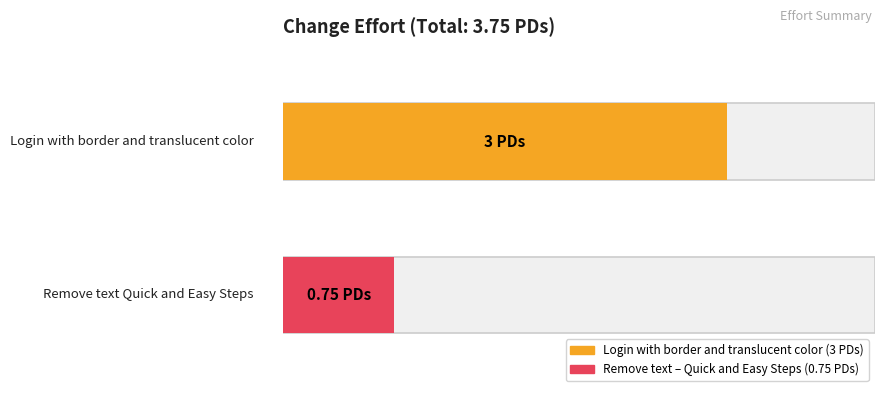

Reading left to right, extract all data points from this chart.

Login with border and translucent color=3.0	Remove text Quick and Easy Steps=0.8